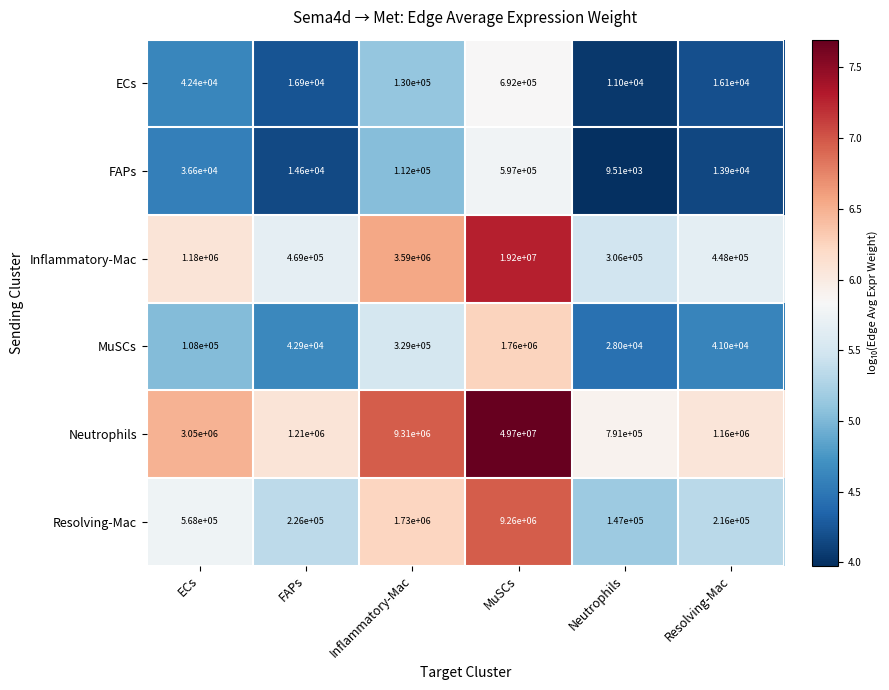

Which series has the widest spread of values?

Neutrophils